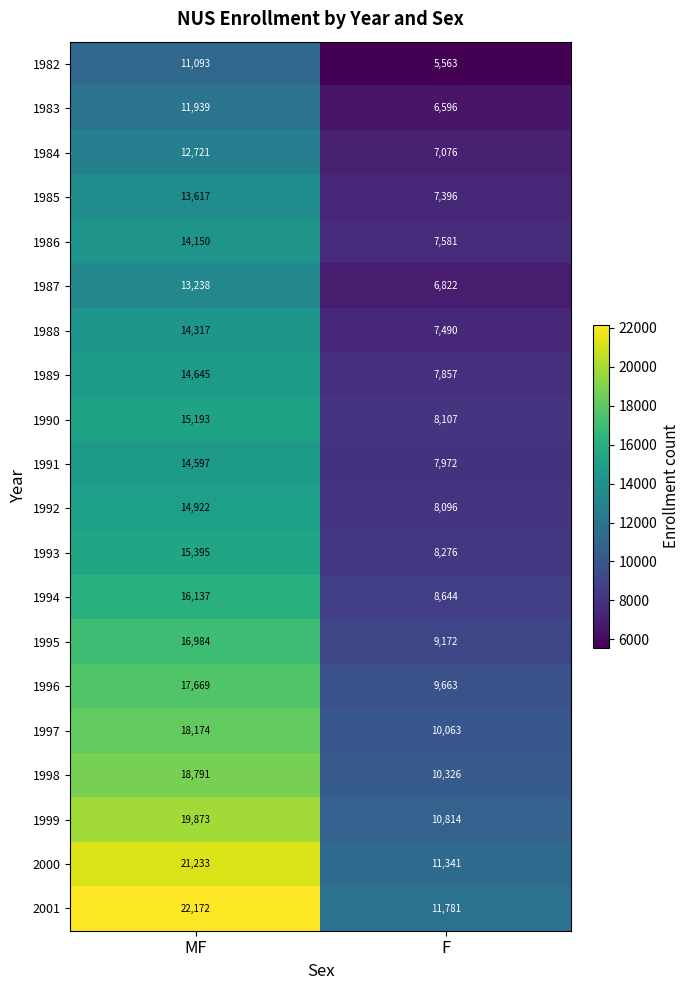

What is the difference between the maximum and minimum values in the 1993 series?

7119